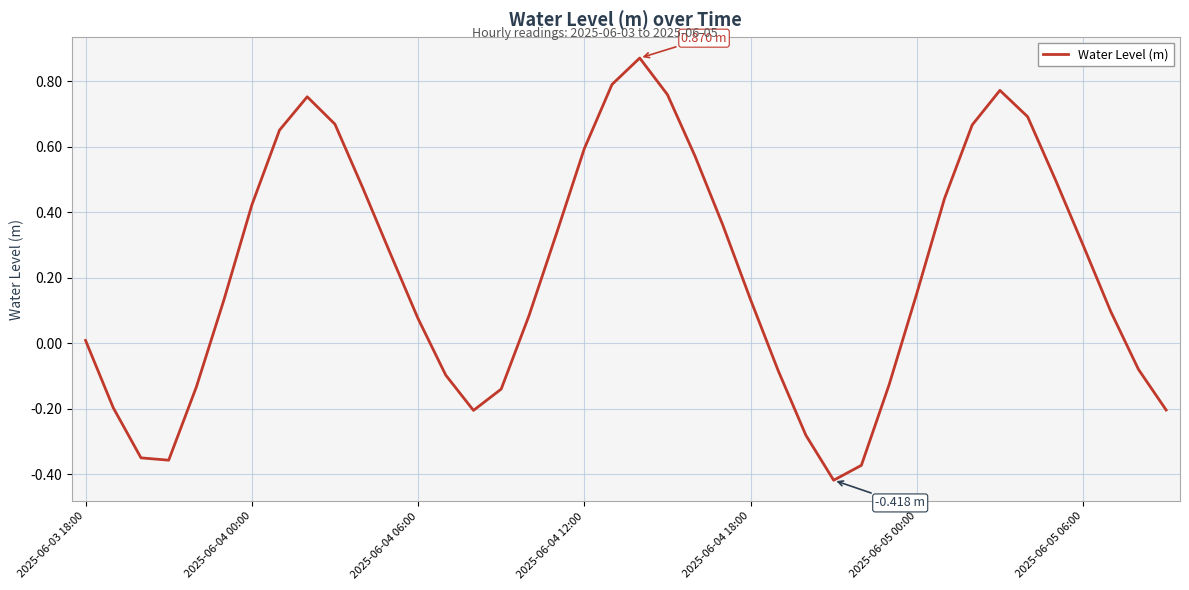

What is the difference between the maximum and minimum values?

1.3